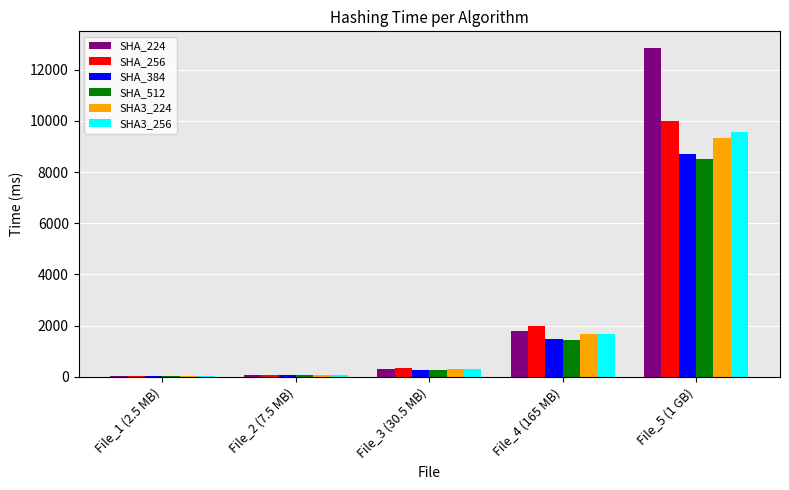

Which series changed the most between File_4 (165 MB) and File_5 (1 GB)?

SHA_224